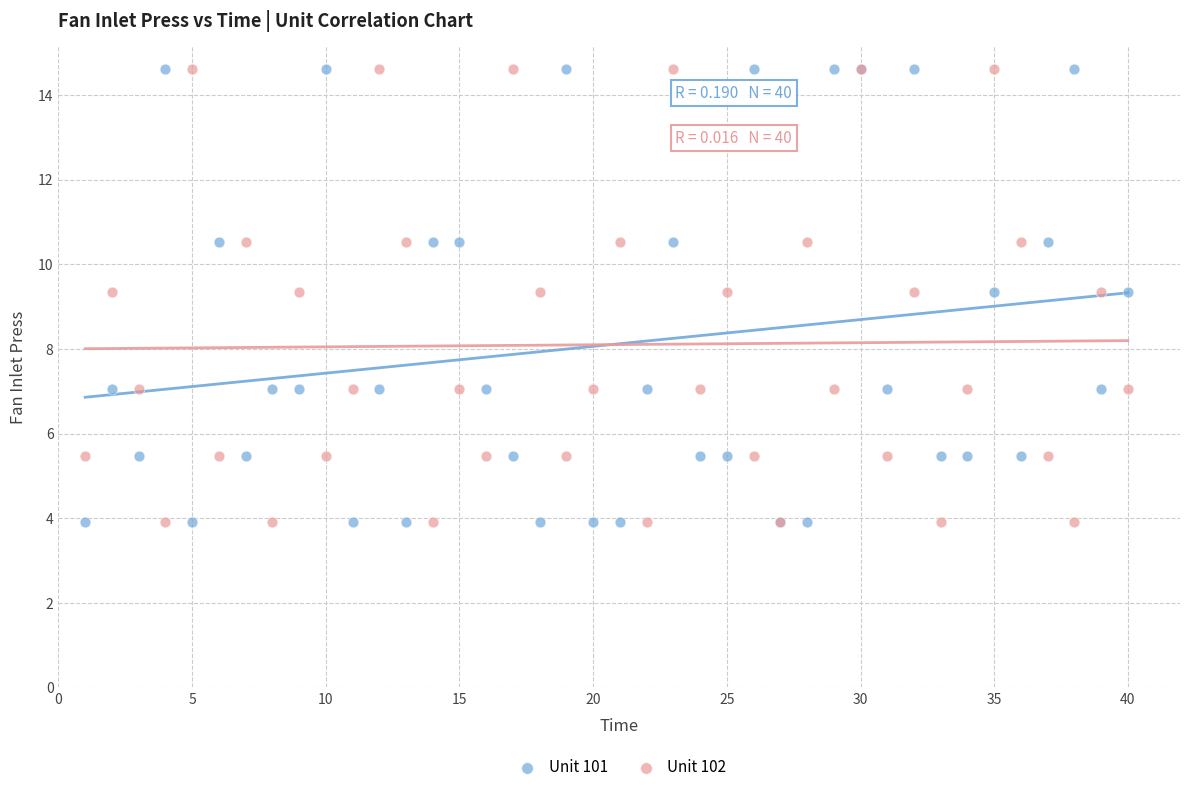

What are all the series names shown in the legend?

Unit 101, Unit 102